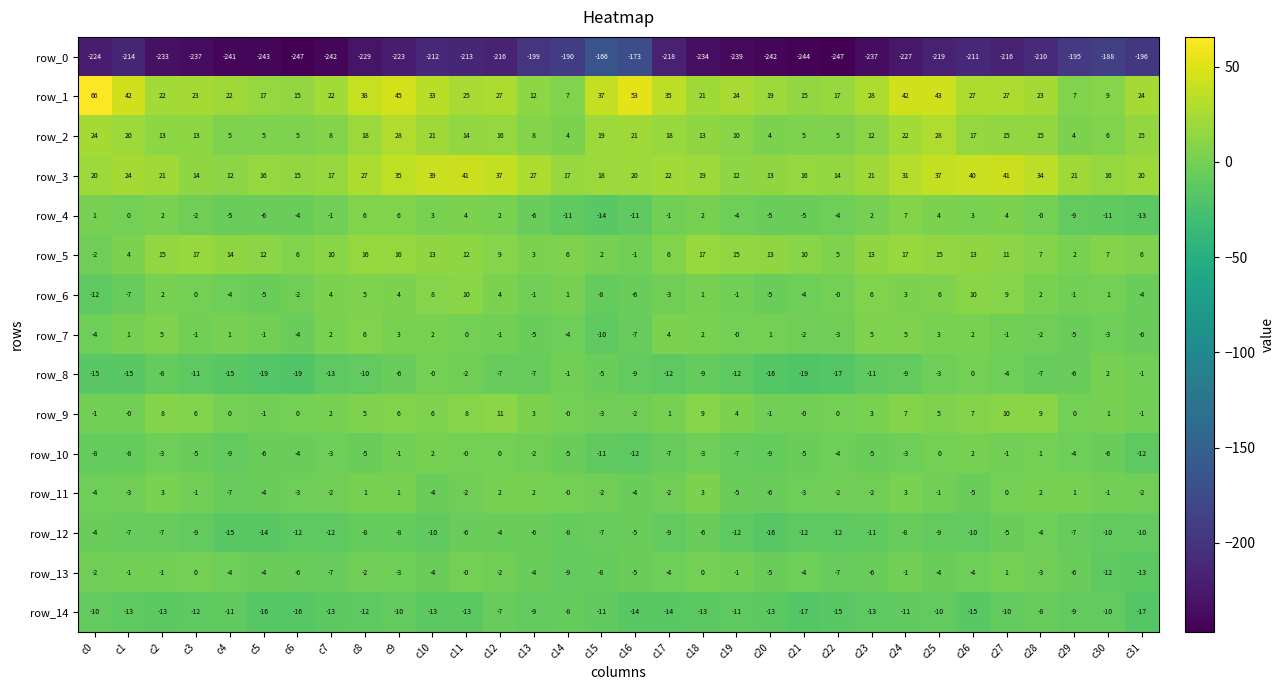

Is the value of row_3 at c16 greater than the value of row_1 at c28?

No